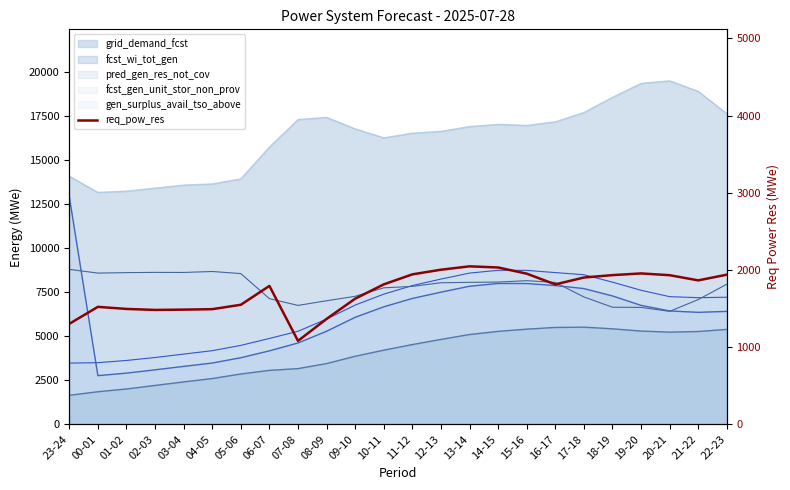

At which label is the value closest to 1564?

05-06